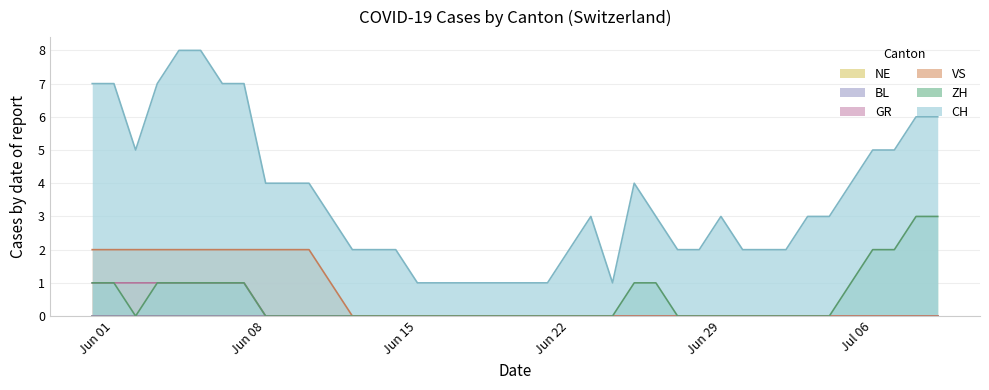

Does the chart have visible grid lines?

Yes